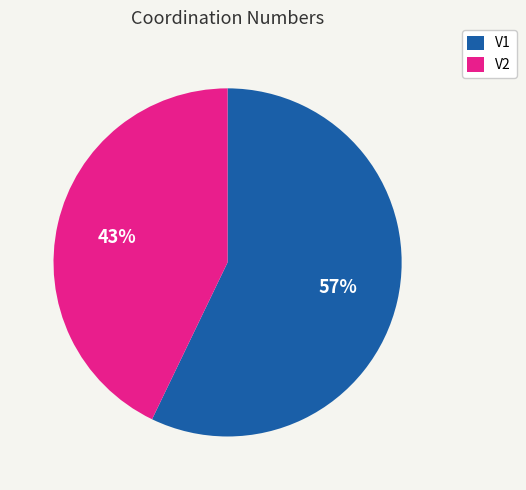

What percentage is the V1 slice, to the nearest percent?

57%